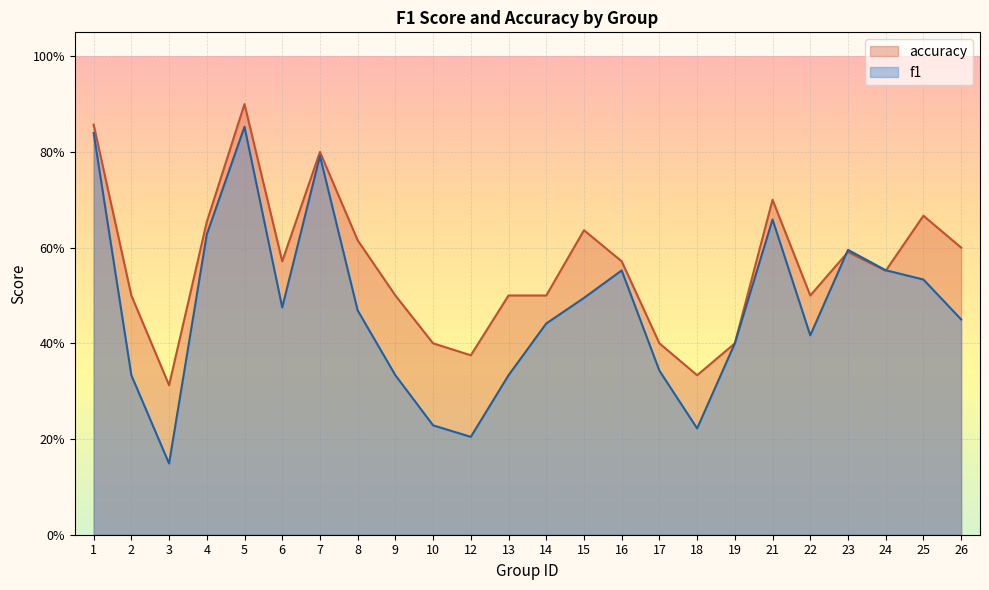

The accuracy series shows 0.3 at 18. True or false?

True